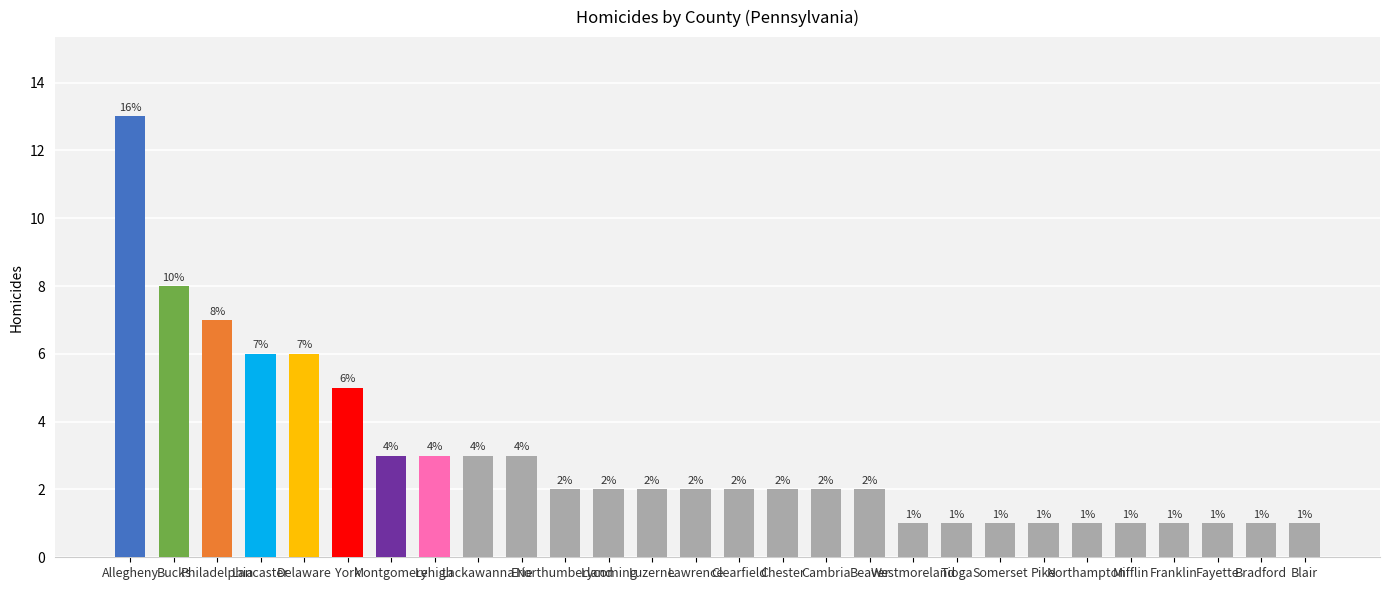

How many values exceed 2?

10